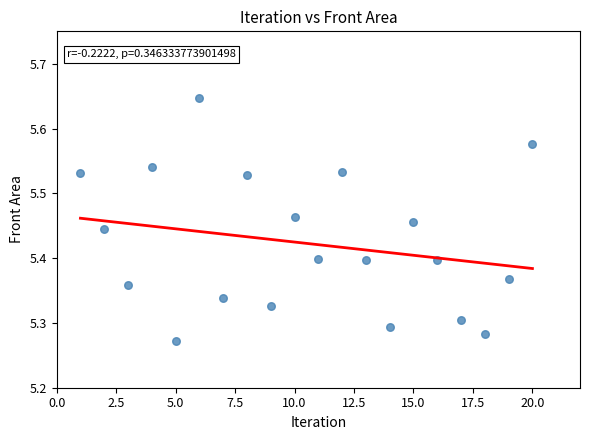

What is the range of X values (max minus min)?

19.0